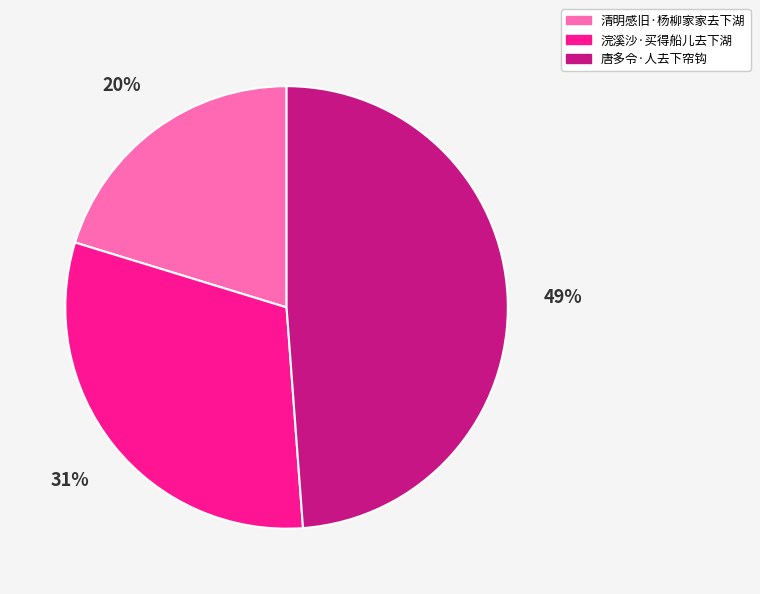

Which has a higher value, 唐多令·人去下帘钩 or 浣溪沙·买得船儿去下湖?

唐多令·人去下帘钩